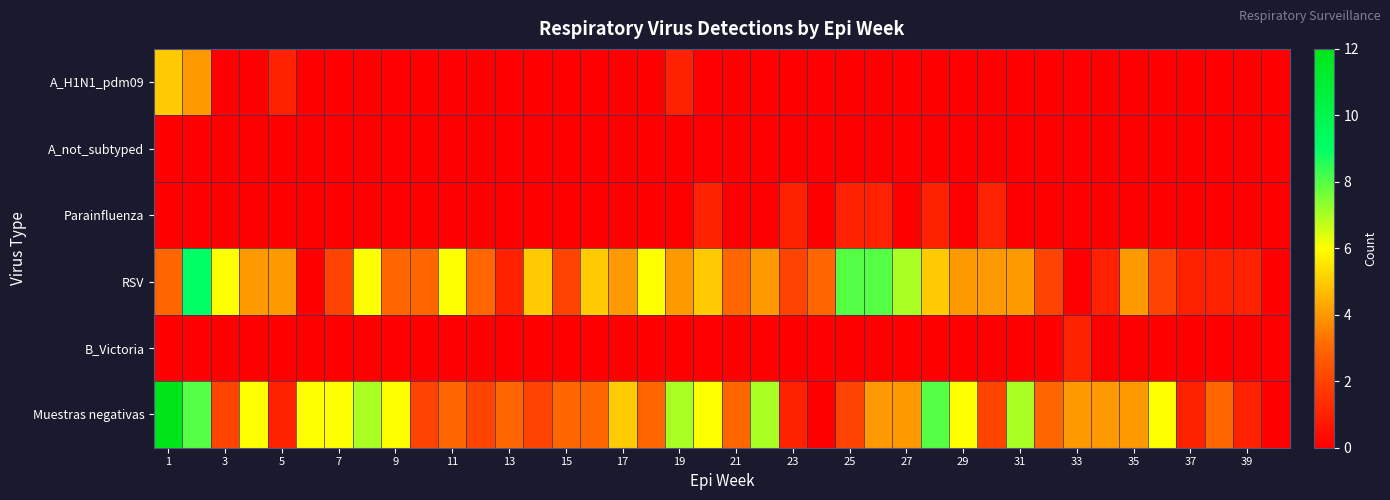

Reading right to left, transcribe all the data shown in this chart.

A_H1N1_pdm09: 0	0	0	0	0	0	0	0	0	0	0	0	0	0	0	0	0	0	0	0	0	1	0	0	0	0	0	0	0	0	0	0	0	0	0	1	0	0	4	5
A_not_subtyped: 0	0	0	0	0	0	0	0	0	0	0	0	0	0	0	0	0	0	0	0	0	0	0	0	0	0	0	0	0	0	0	0	0	0	0	0	0	0	0	0
Parainfluenza: 0	0	0	0	0	0	0	0	0	0	1	0	1	0	1	1	0	1	0	0	1	0	0	0	0	0	0	0	0	0	0	0	0	0	0	0	0	0	0	0
RSV: 0	1	1	1	2	4	1	0	2	4	4	4	5	7	8	8	3	2	4	3	5	4	6	4	5	2	5	1	3	6	3	3	6	2	0	4	4	6	9	3
B_Victoria: 0	0	0	0	0	0	0	1	0	0	0	0	0	0	0	0	0	0	0	0	0	0	0	0	0	0	0	0	0	0	0	0	0	0	0	0	0	0	0	0
Muestras negativas: 0	1	3	1	6	4	4	4	3	7	2	6	8	4	4	2	0	1	7	3	6	7	3	5	3	3	2	3	2	3	2	6	7	6	6	1	6	2	8	12